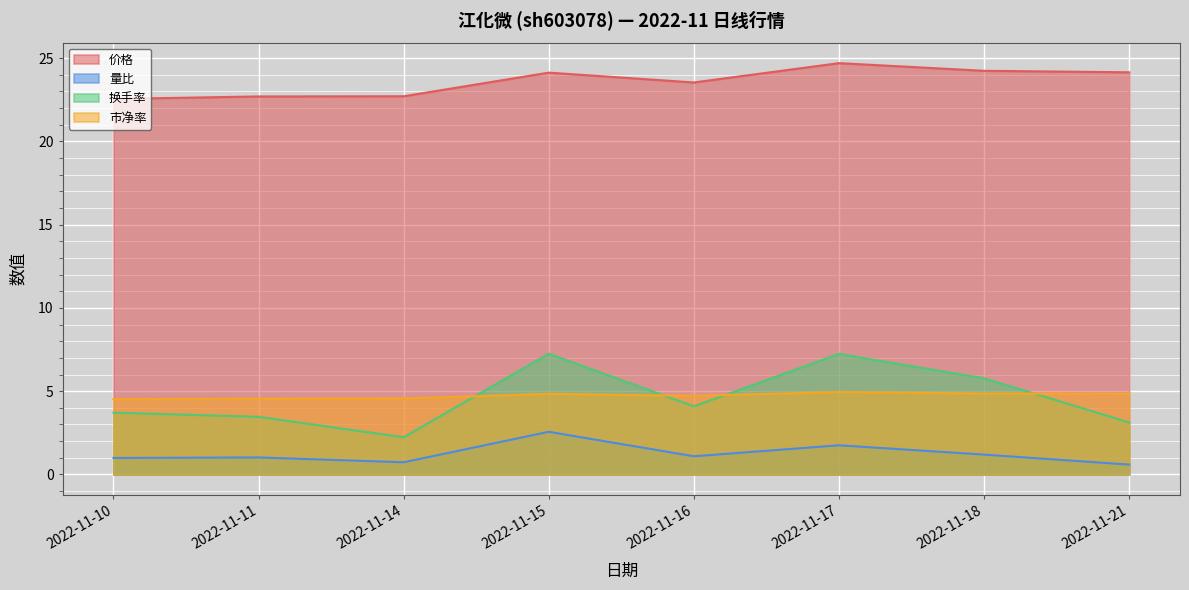

How many interior local peaks does the 价格 series have?

2